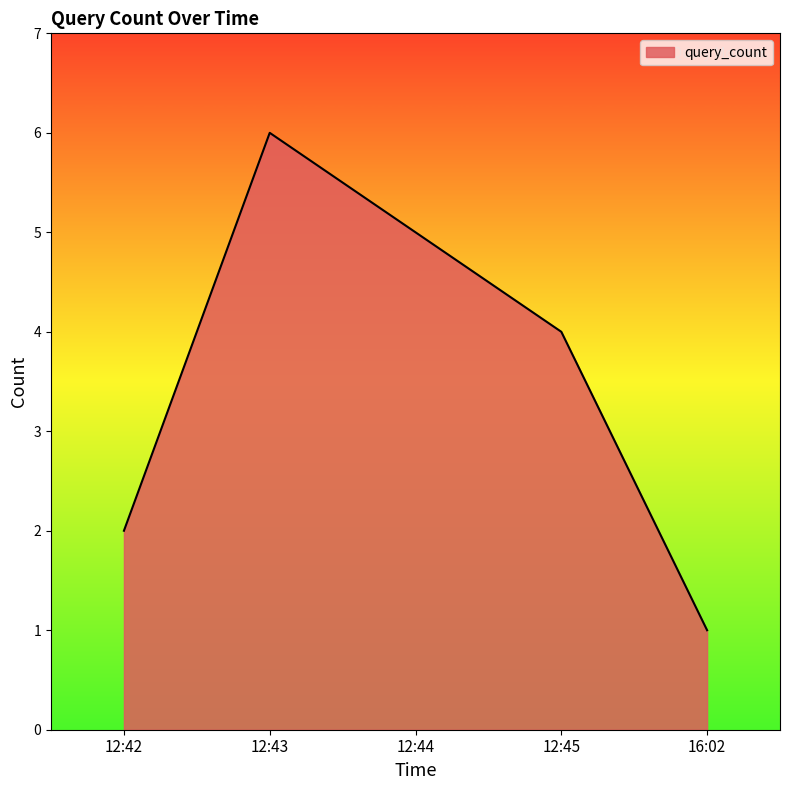

How many distinct data groups are displayed?

1